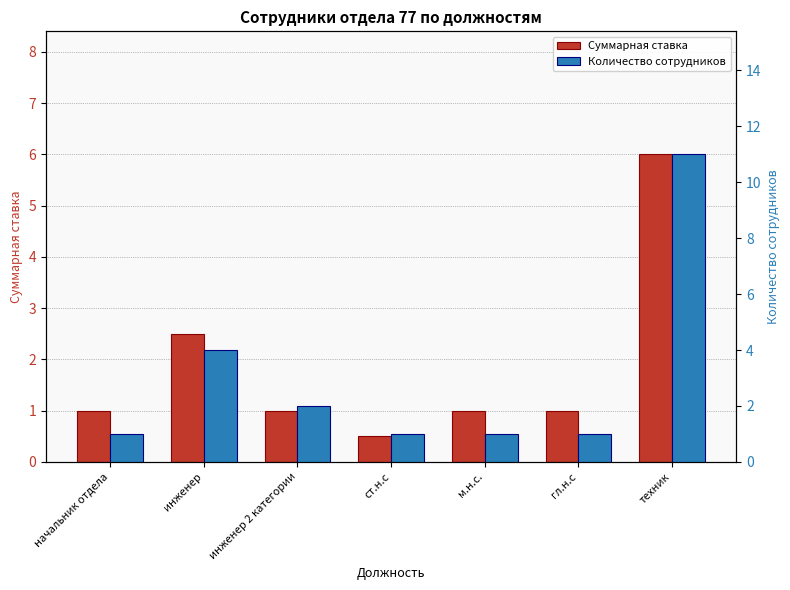

The Количество сотрудников series shows 2.0 at инженер 2 категории. True or false?

True